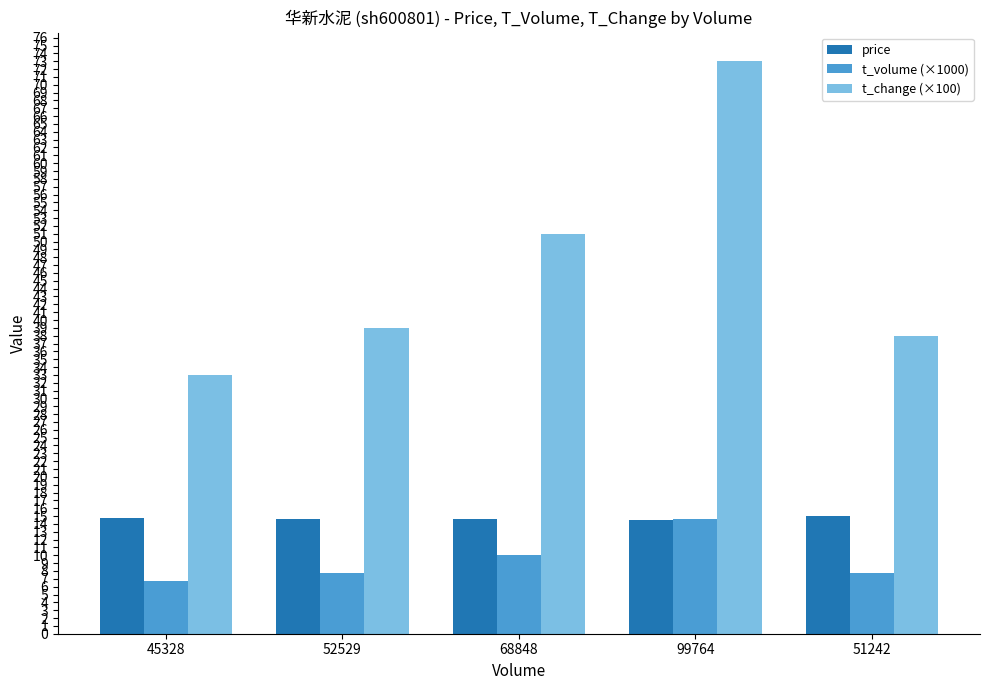

What is the total value across all series at 51242?

60.8